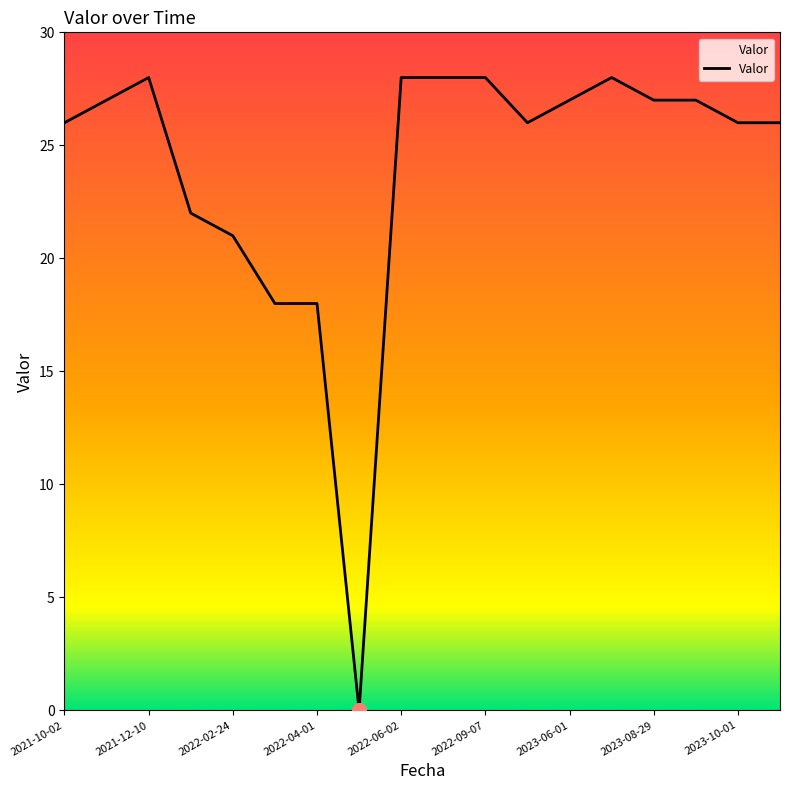

The chart shows a value of 28 at 2022-09-07. True or false?

True